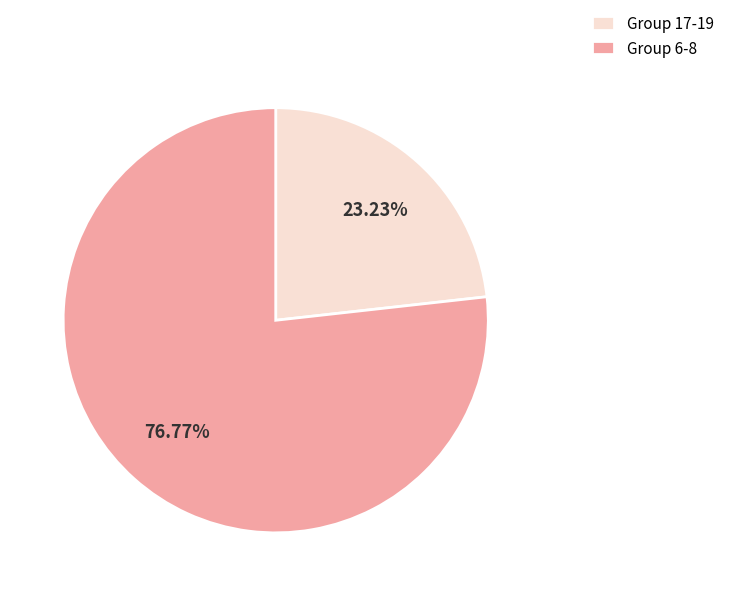

Does Group 17-19 account for over 50% of the chart?

No